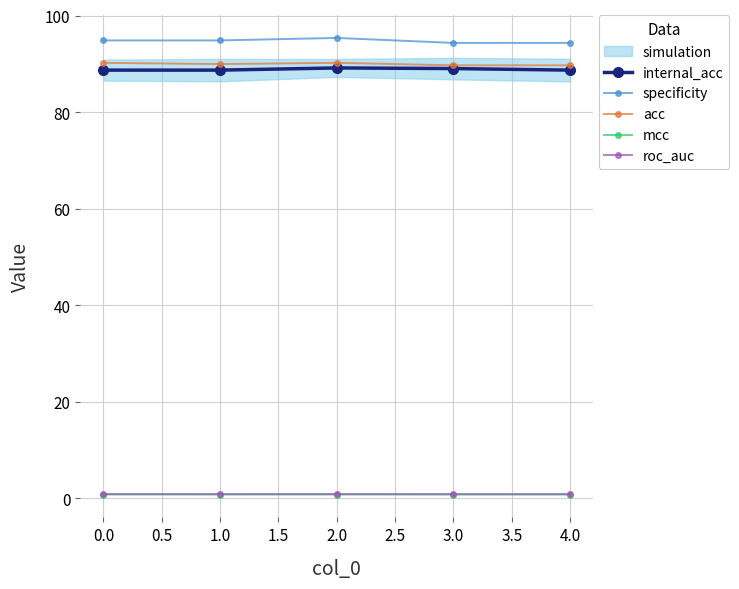

Which series has the largest range (max minus min)?

specificity